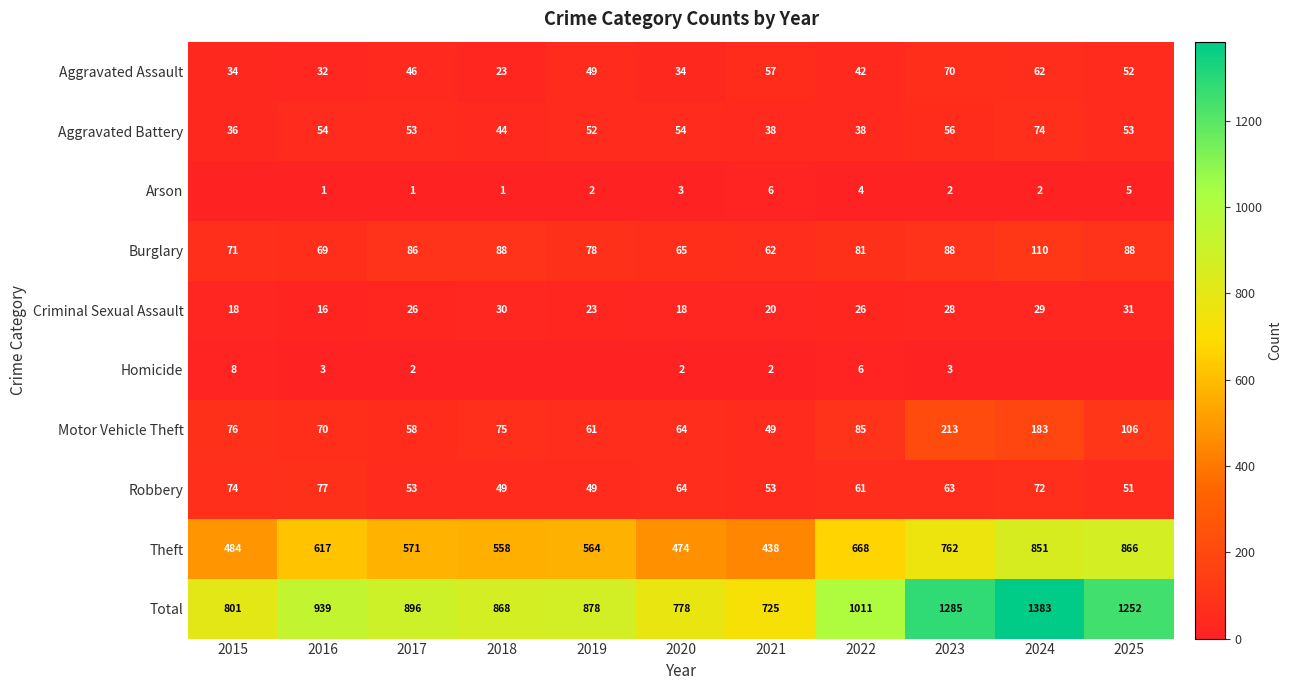

True or false: Burglary has a value of 42 at 2020.

False